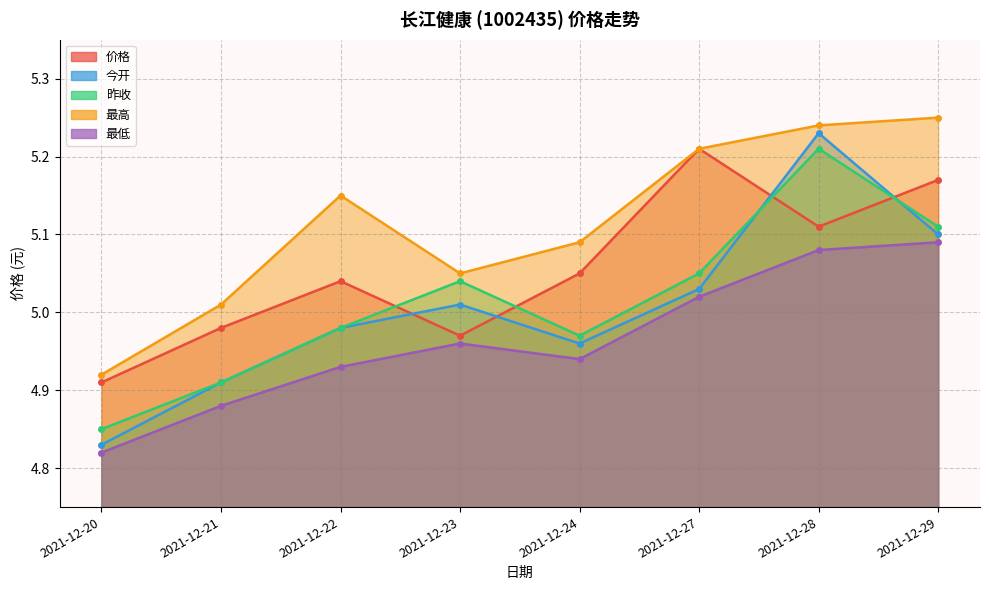

At how many categories does at least one series exceed 5?

7